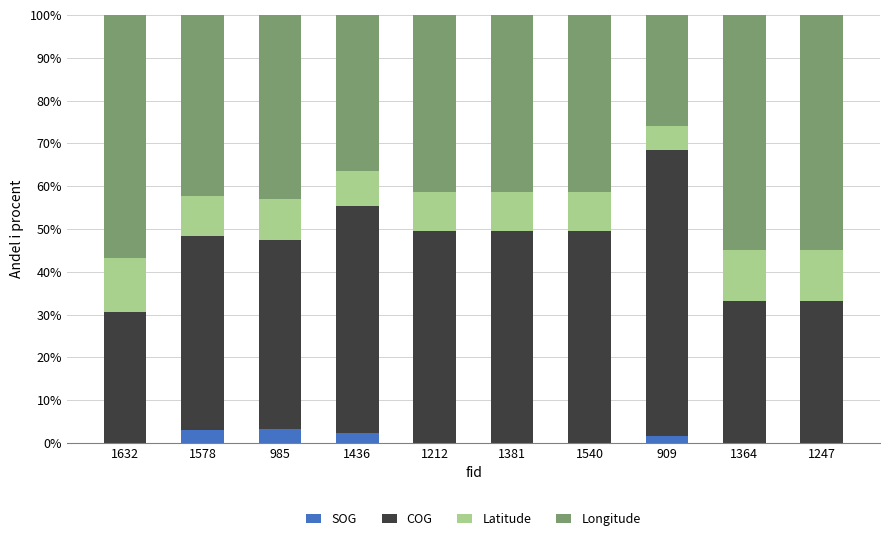

What is the total value across all series at 985?

100.0